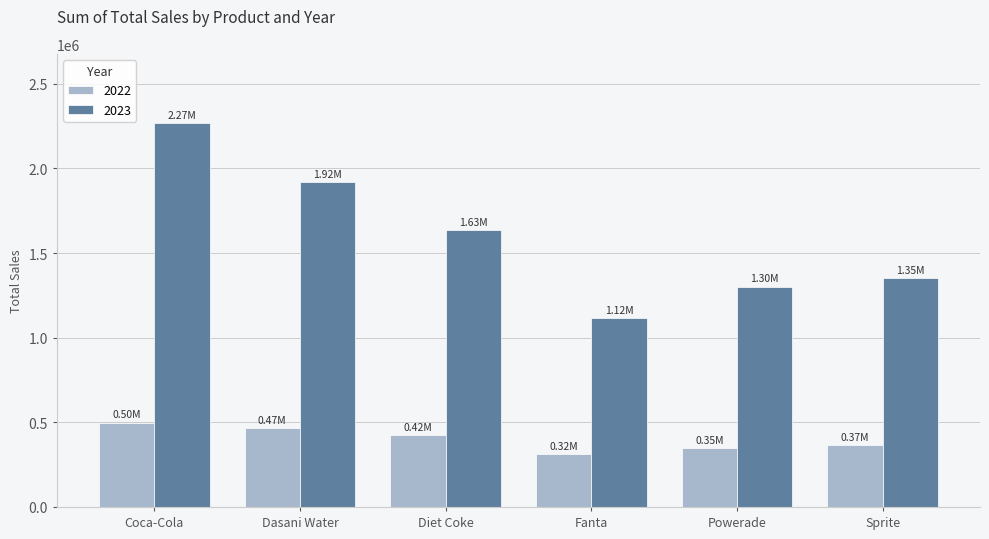

Are the bars horizontal?

No